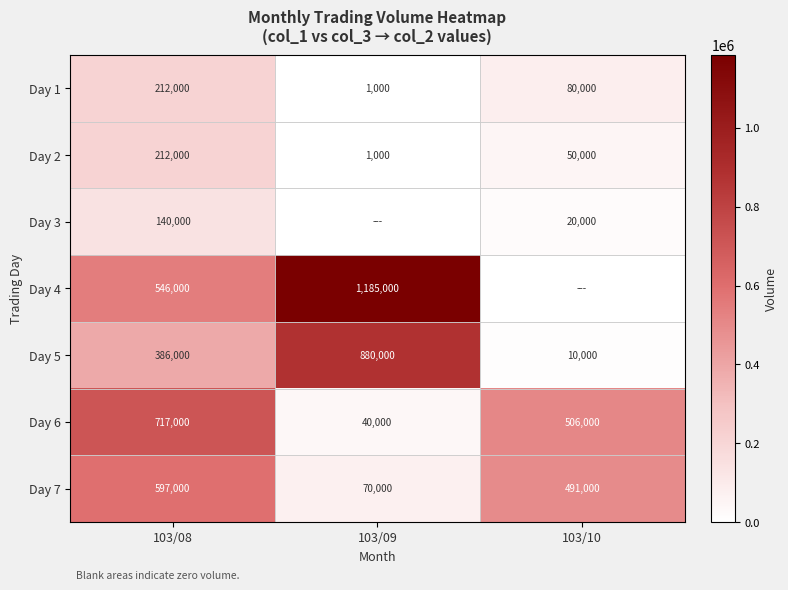

What is the total value across all series at 103/08?

2810000